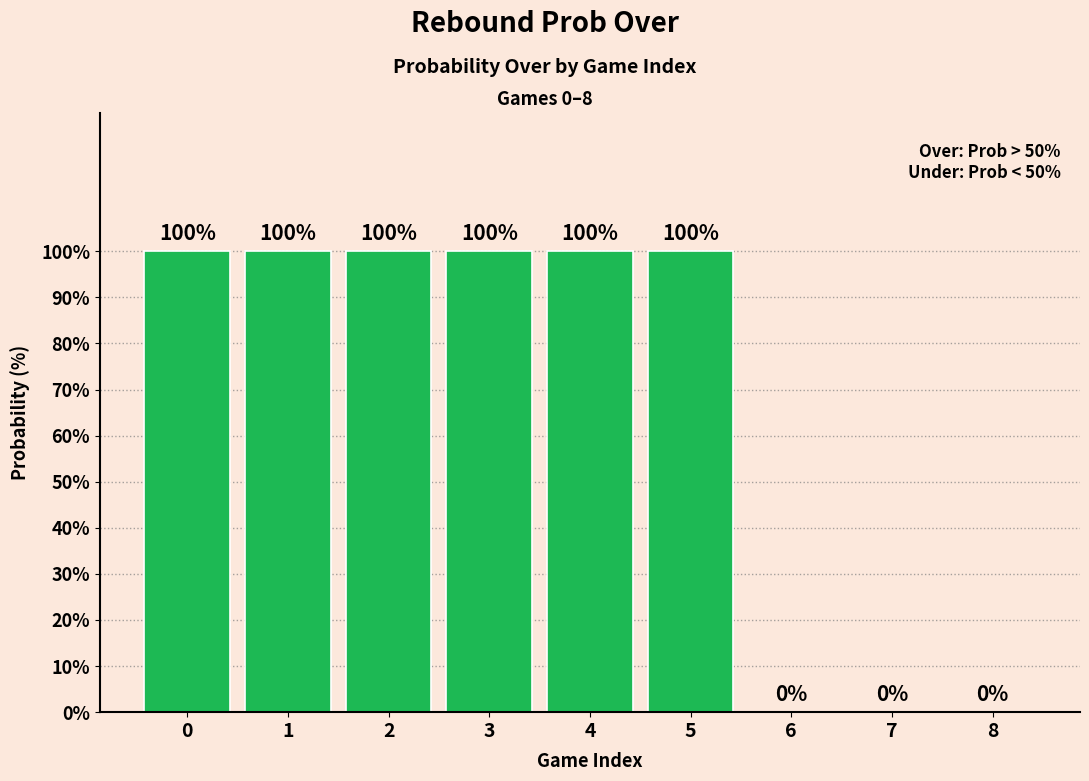

True or false: the data shows 0 at 7.

True